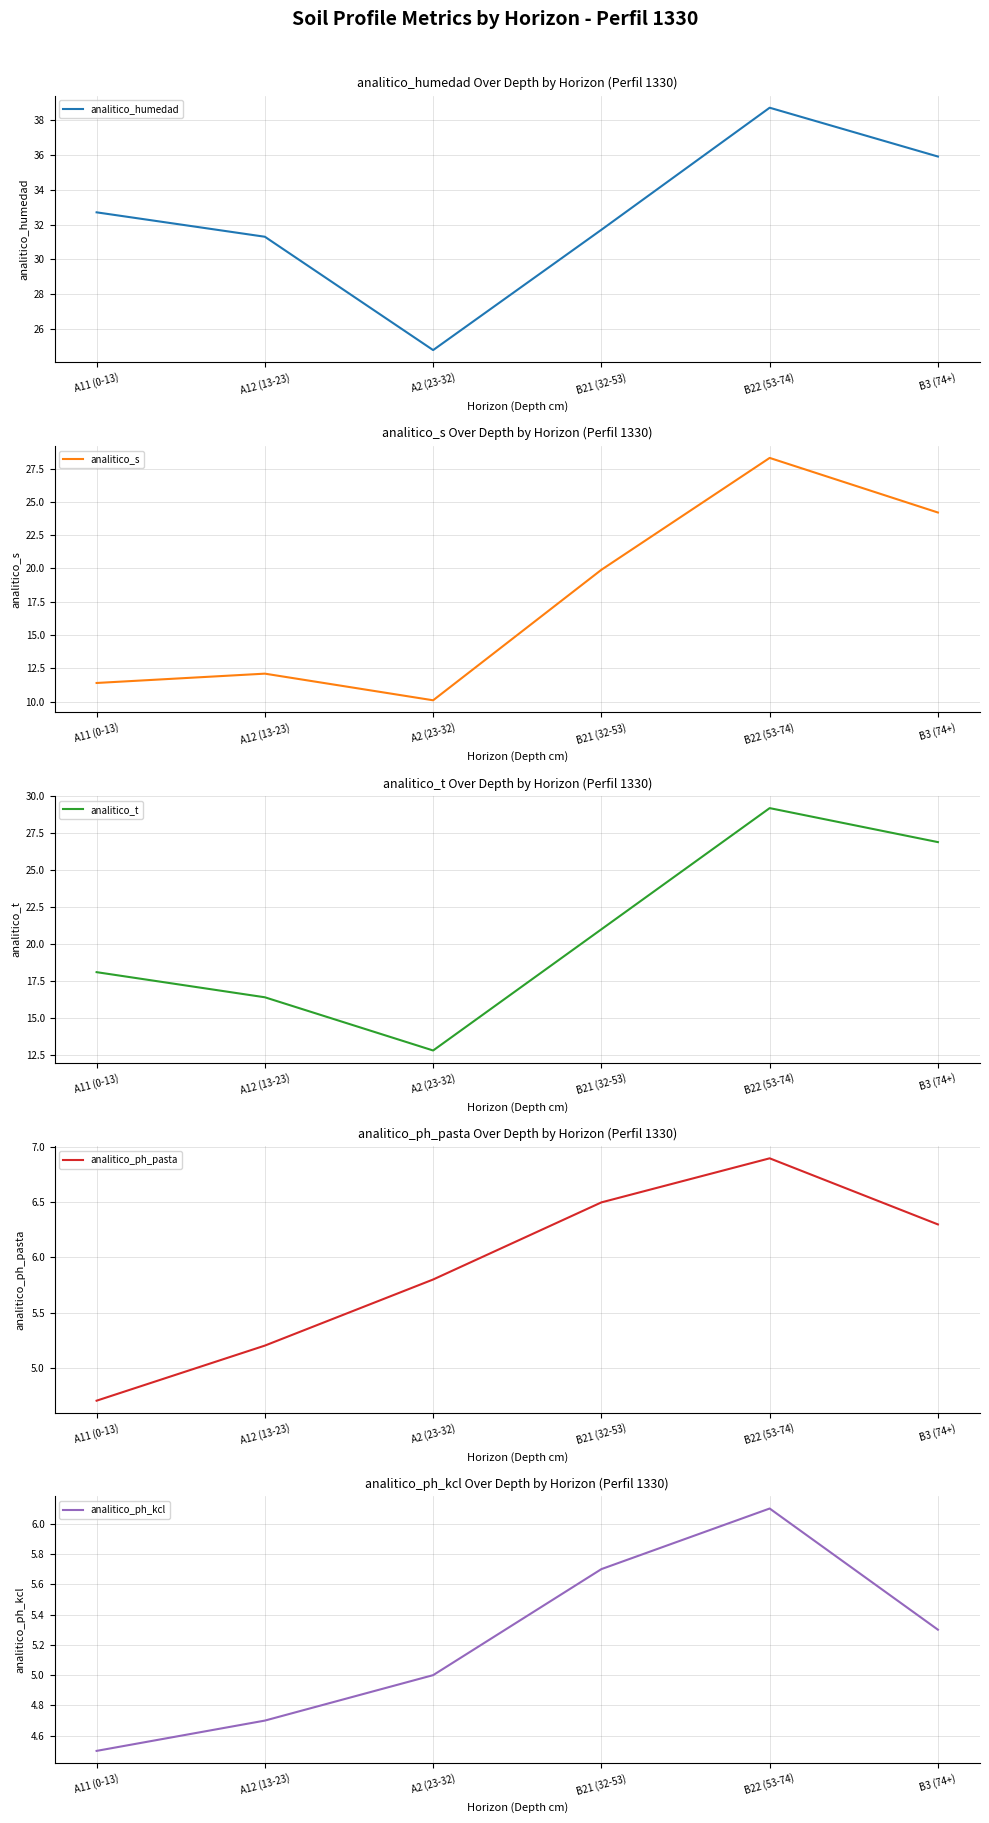

Rank the categories by analitico_s value from highest to lowest.

B22 (53-74), B3 (74+), B21 (32-53), A12 (13-23), A11 (0-13), A2 (23-32)